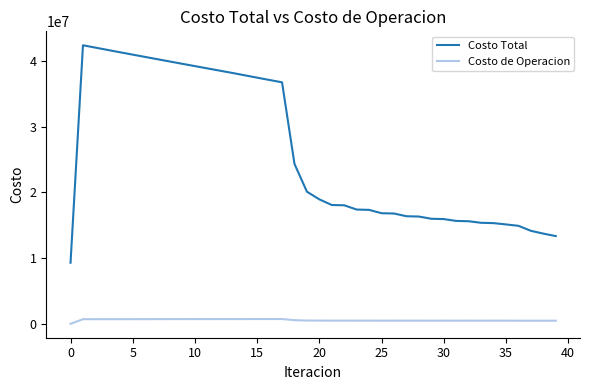

True or false: Costo Total and Costo de Operacion cross at least once.

False